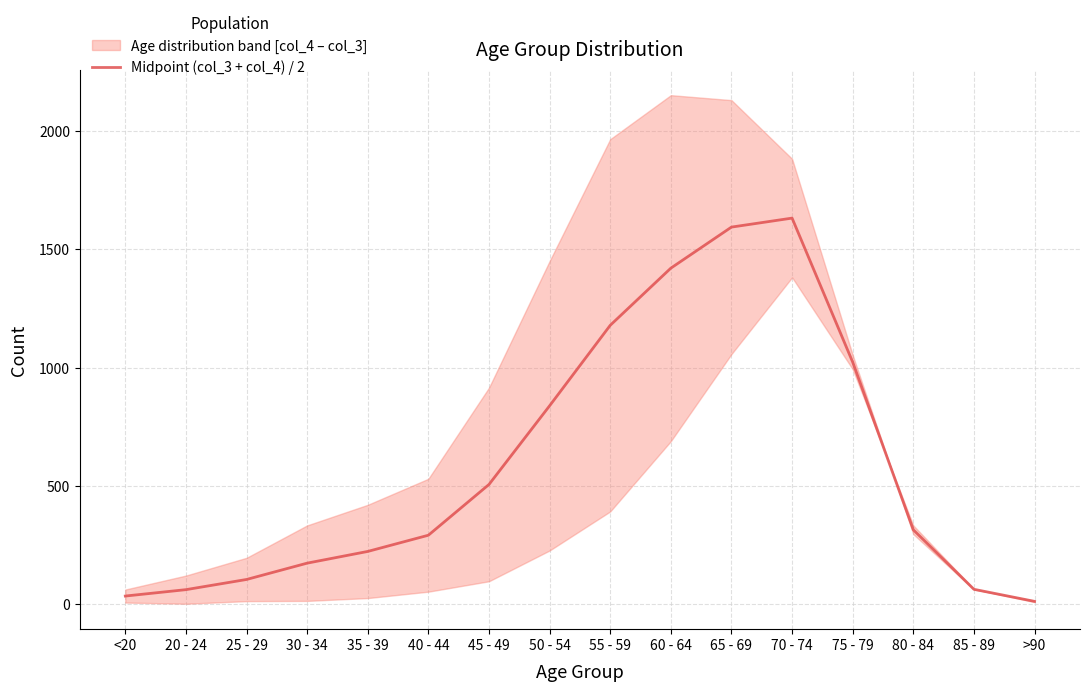

How many values are below 314?

8